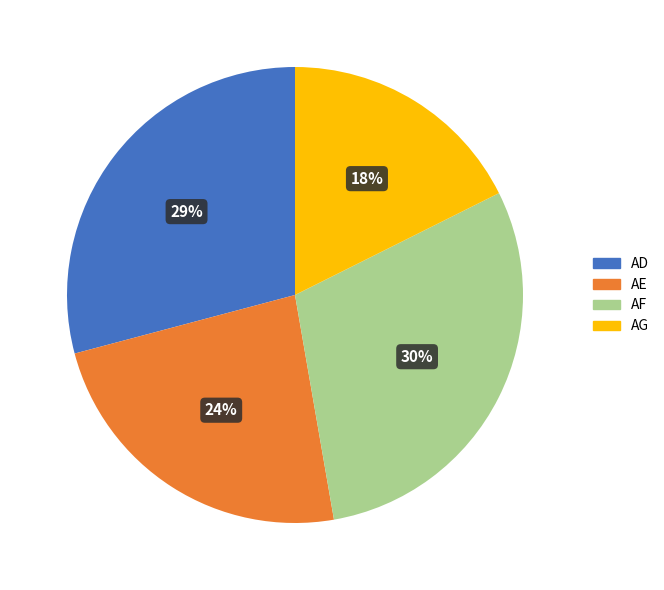

Is AD the majority of the pie?

No